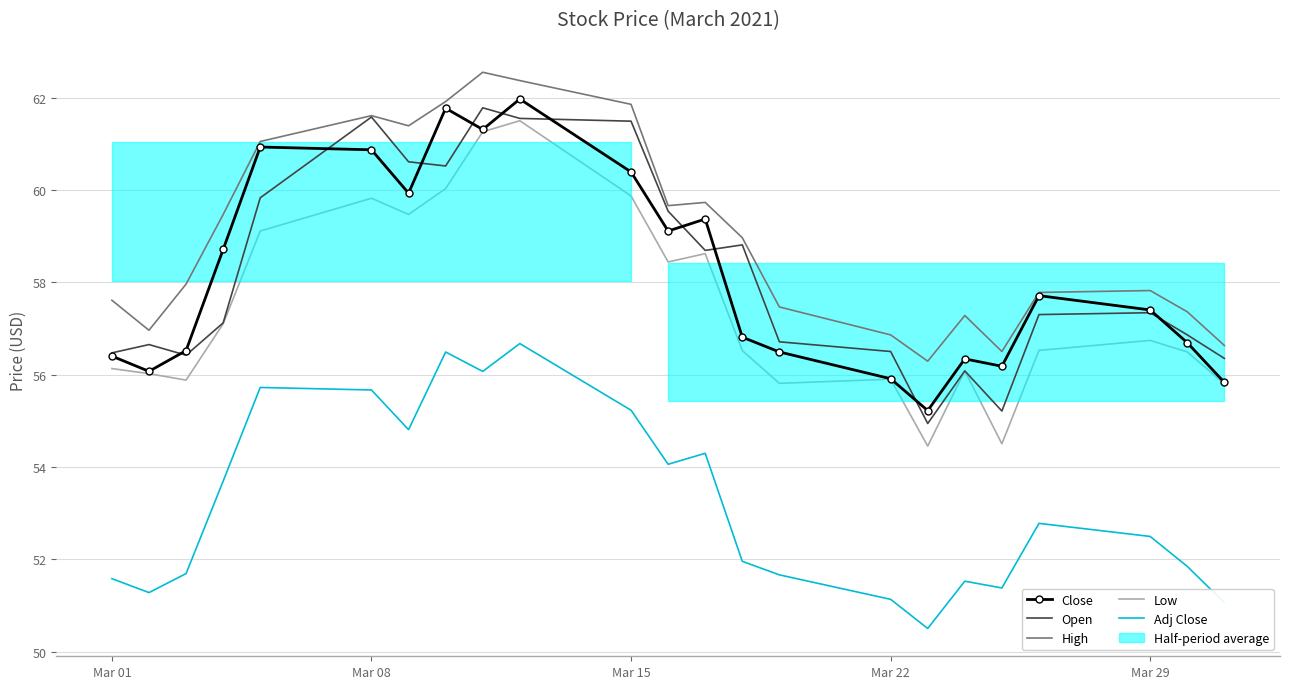

Is the value of Open at 22 greater than the value of High at 21?

No